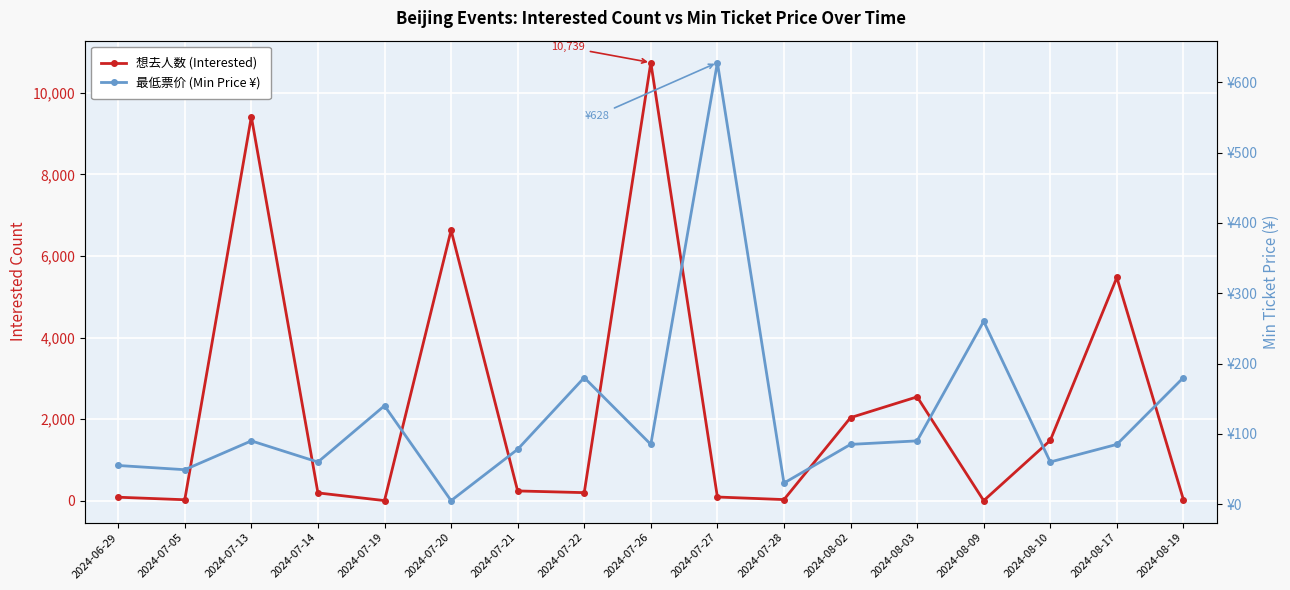

What is the label of the 13th point from the right?

2024-07-19